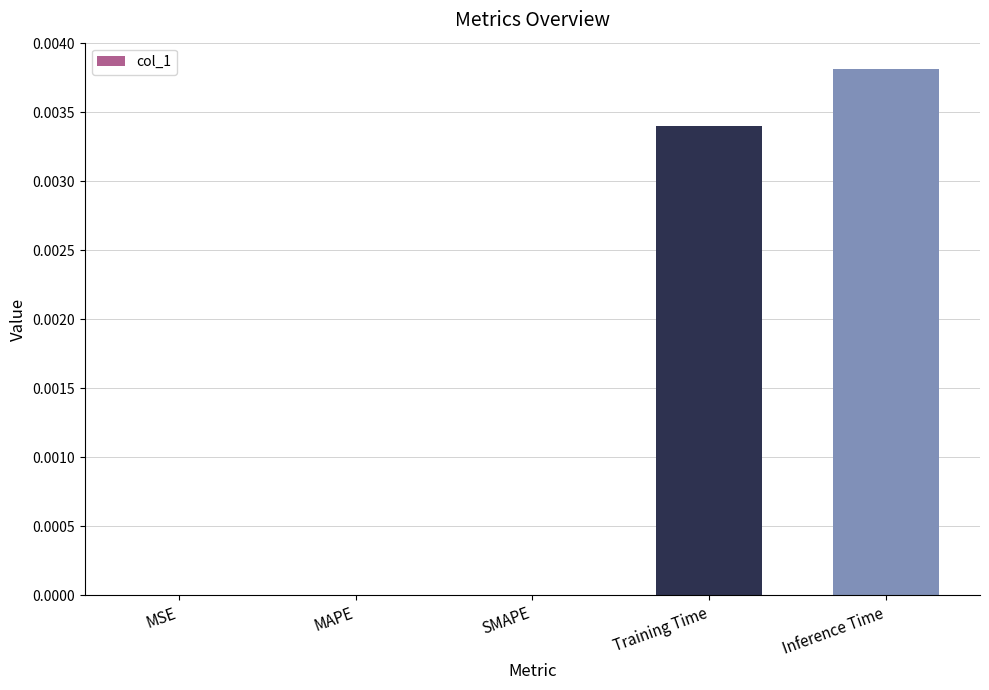

Count the number of data series in this chart.

1